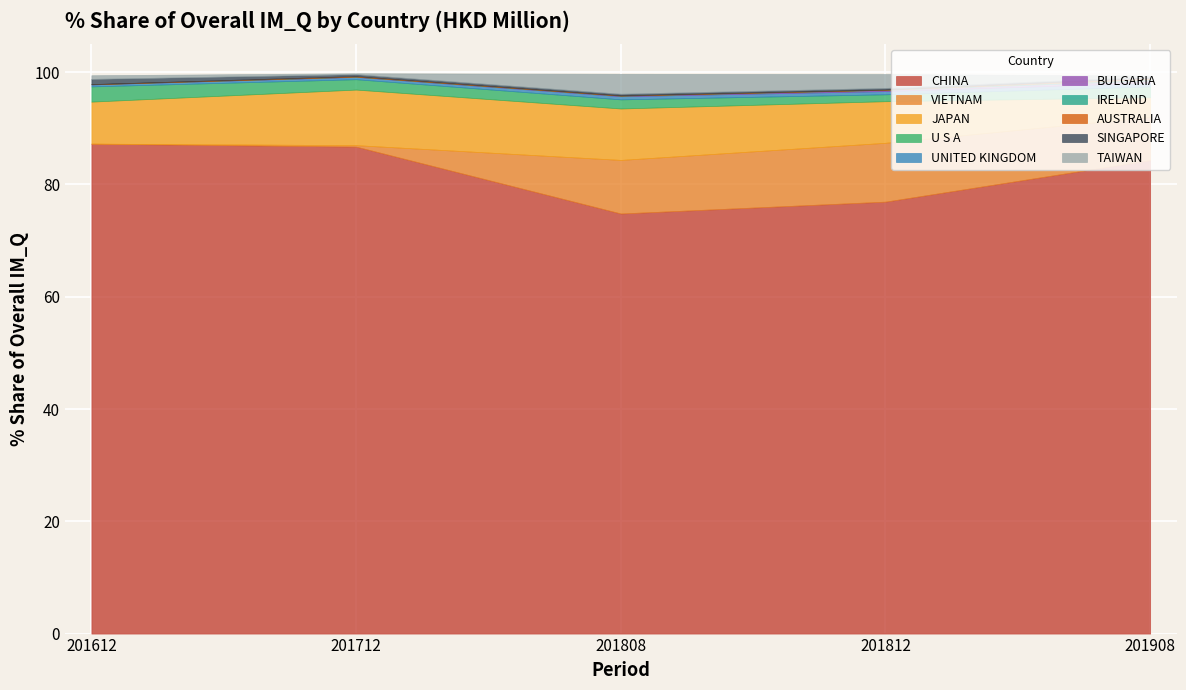

The value of CHINA at 201712 is 86.7. True or false?

True